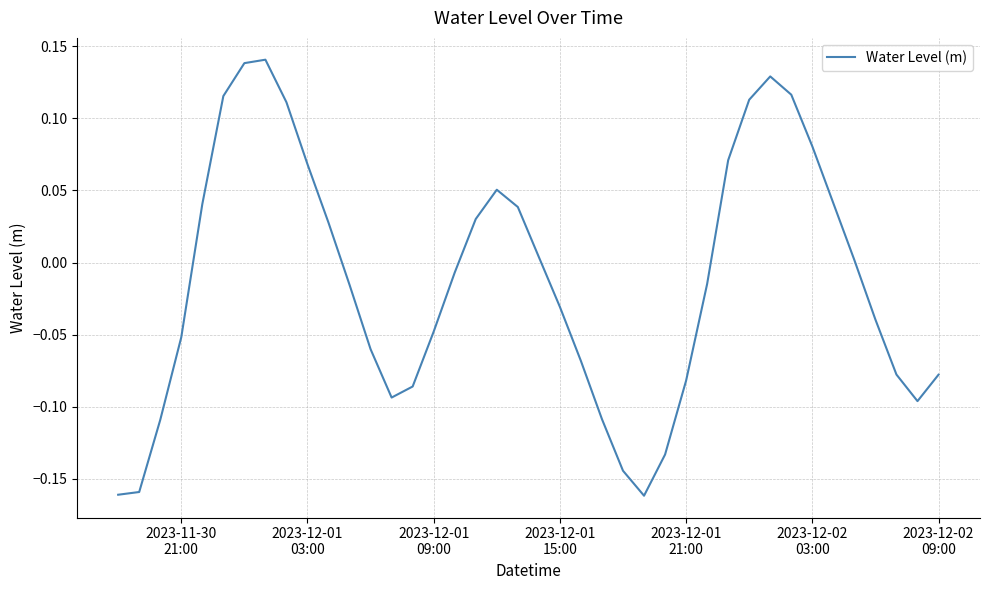

What is the difference between the maximum and minimum values?

0.3